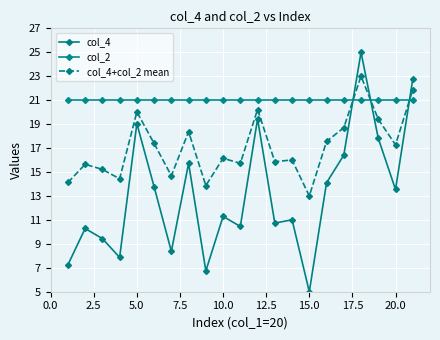

What is the greatest value displayed?

25.0